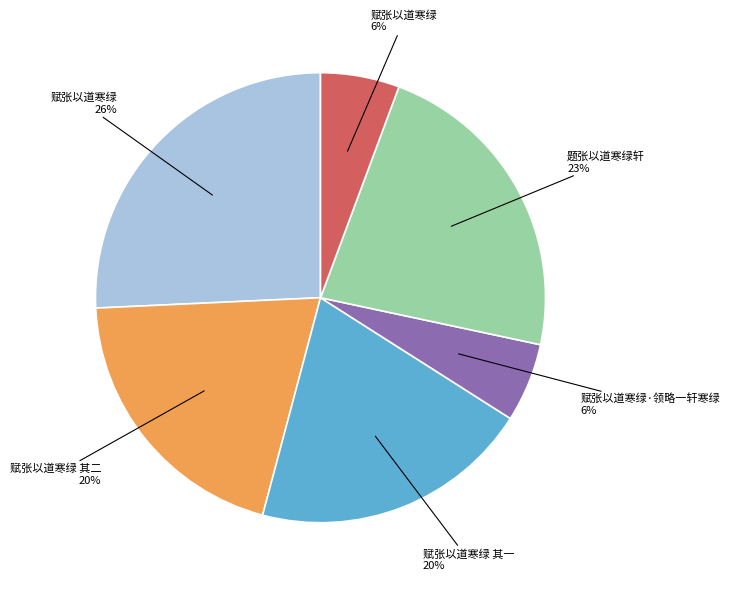

Which category has the biggest portion of the pie?

赋张以道寒绿 26%